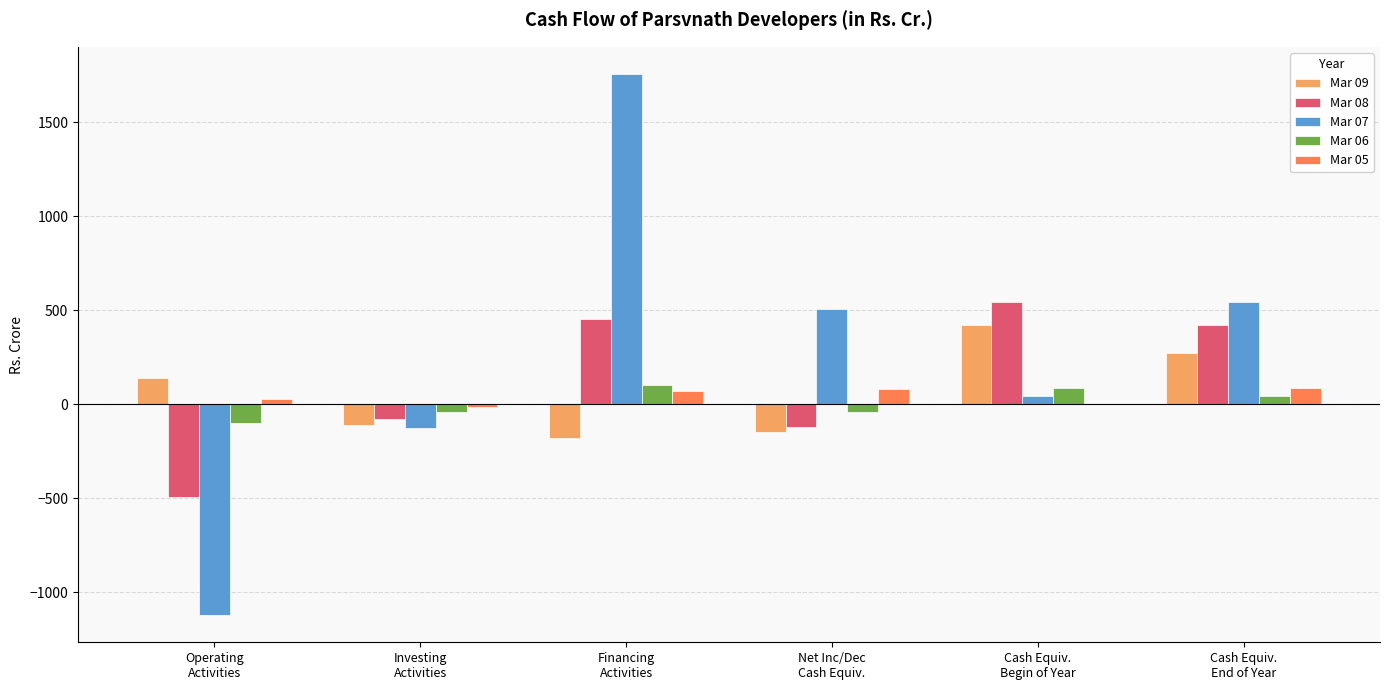

What is the highest value of the Mar 08 series?

544.4